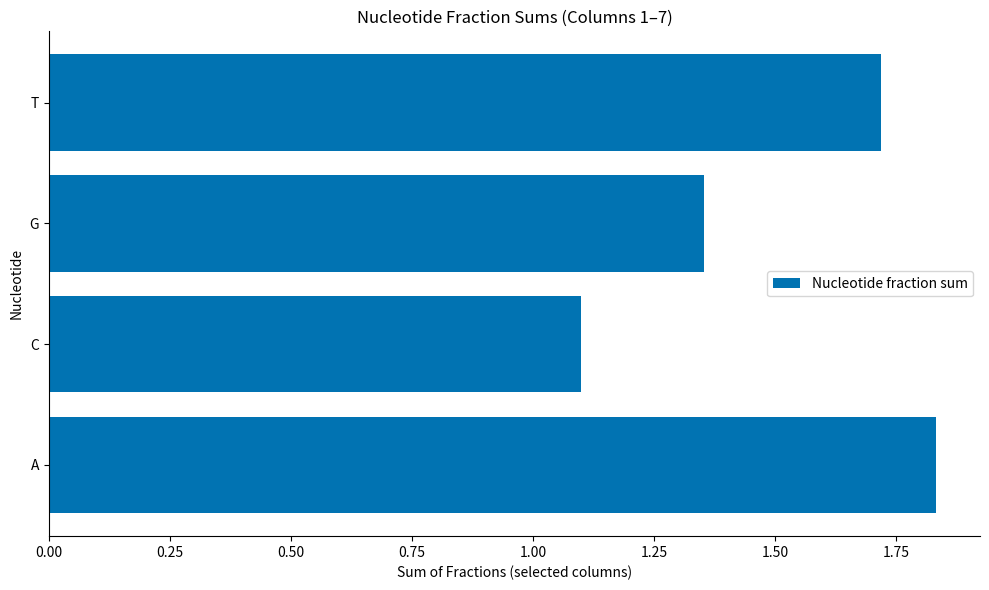

True or false: the data shows 0.7 at C.

False